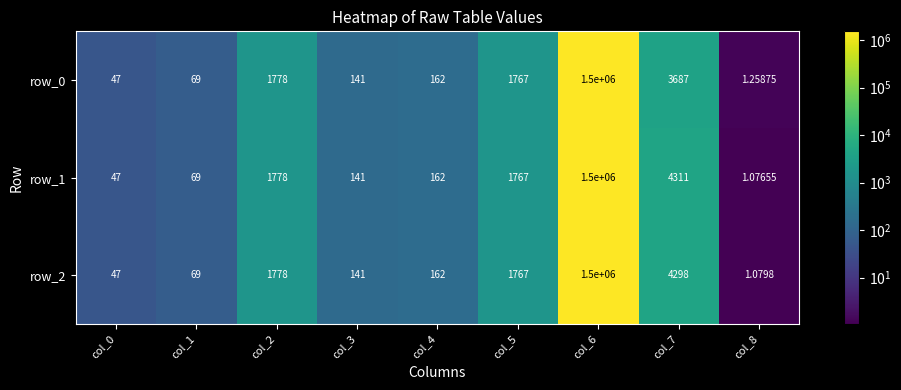

Is the value of row_1 at col_3 greater than the value of row_2 at col_0?

Yes